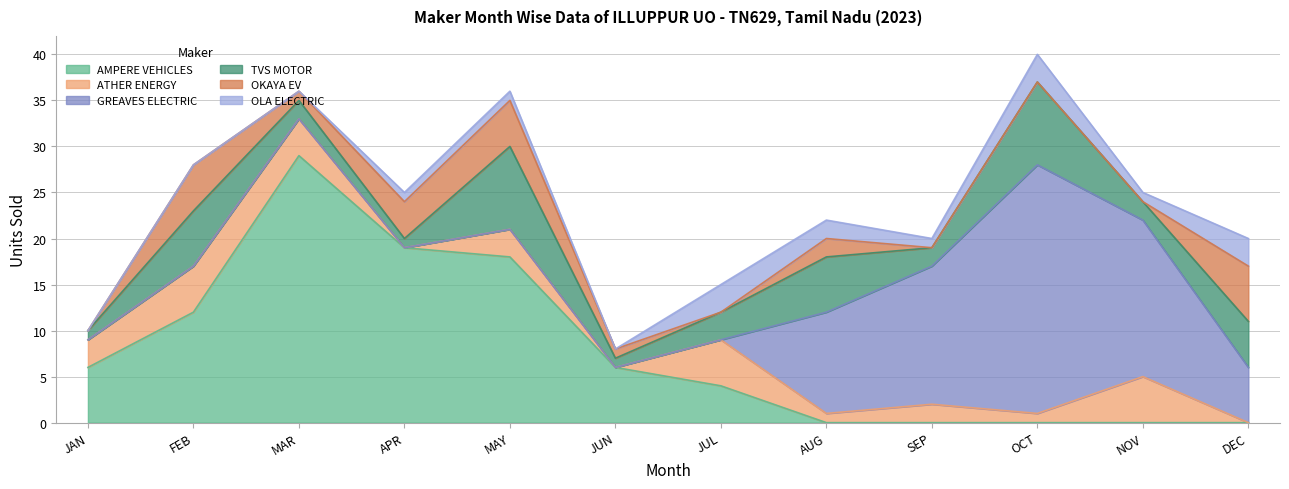

At which label does TVS MOTOR first exceed 3?

FEB